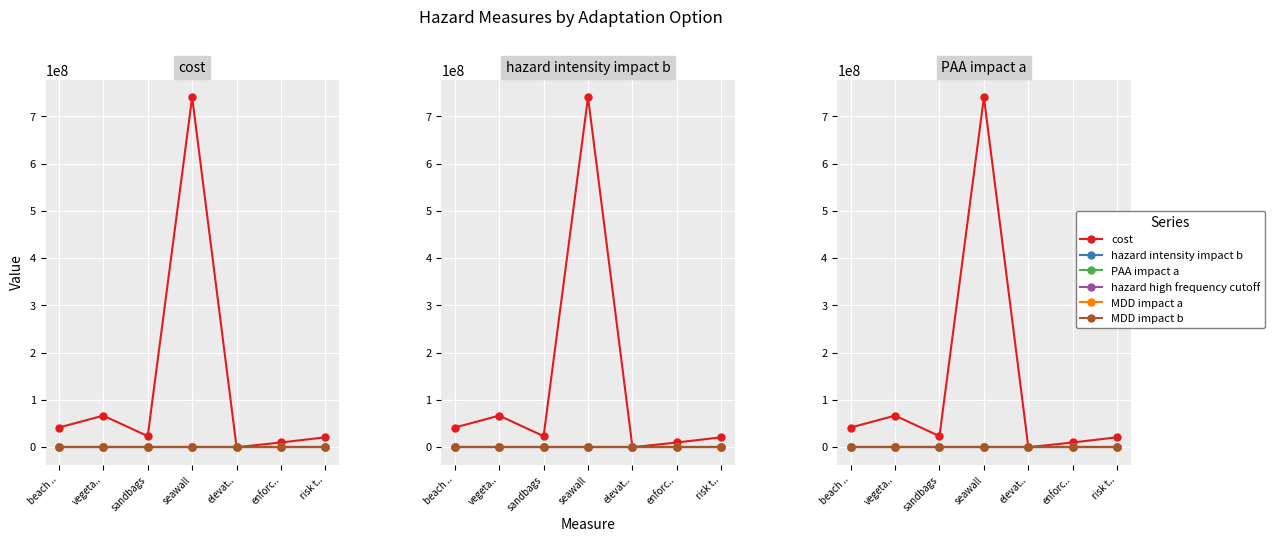

What is the label of the 5th point from the right?

sandbags